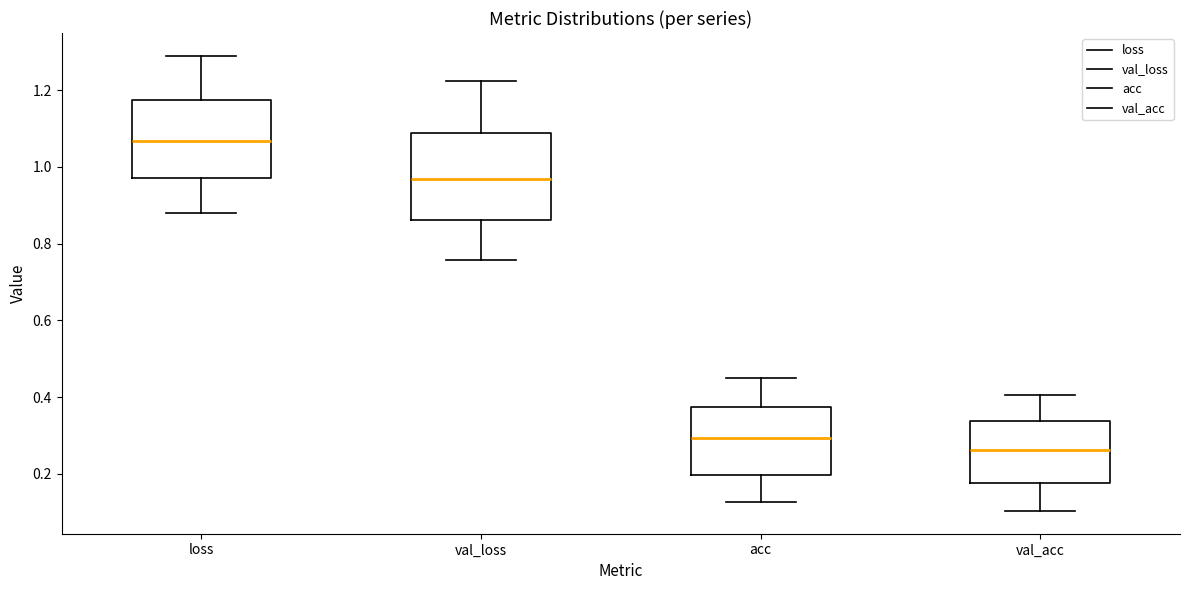

Reading left to right, read every box against the y-axis: the position of its median line, the range the box covers, and the ends of its whiskers. The values are not printed on the chart, so give them approximately, as read against the axis.

loss: median 1.06, box 0.98 to 1.18, whiskers 0.88 to 1.28
val_loss: median 0.96, box 0.86 to 1.08, whiskers 0.76 to 1.22
acc: median 0.30, box 0.20 to 0.38, whiskers 0.12 to 0.44
val_acc: median 0.26, box 0.18 to 0.34, whiskers 0.10 to 0.40